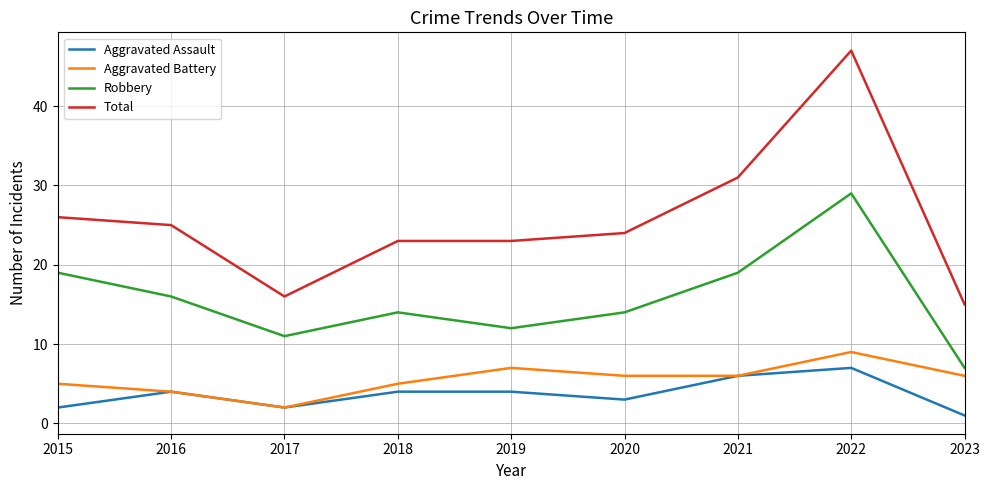

True or false: Total and Robbery intersect in this chart.

False